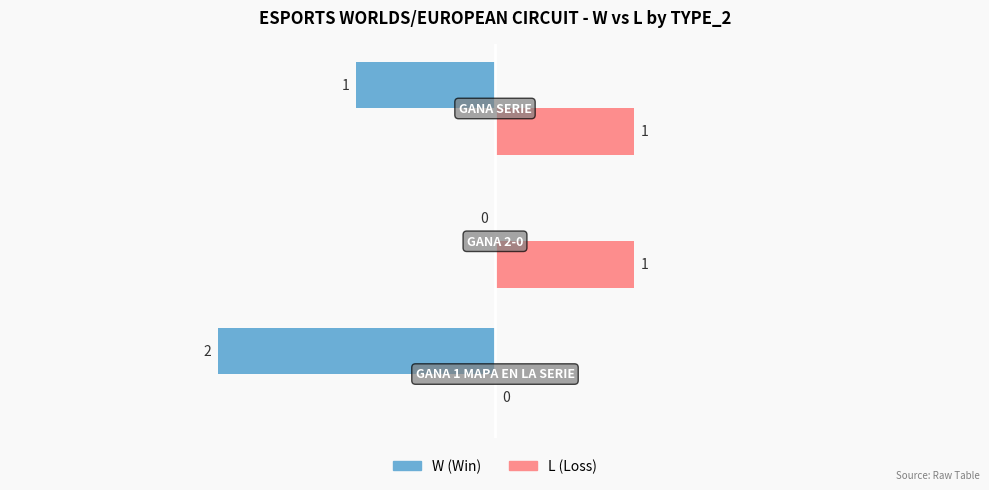

Count the number of data series in this chart.

2